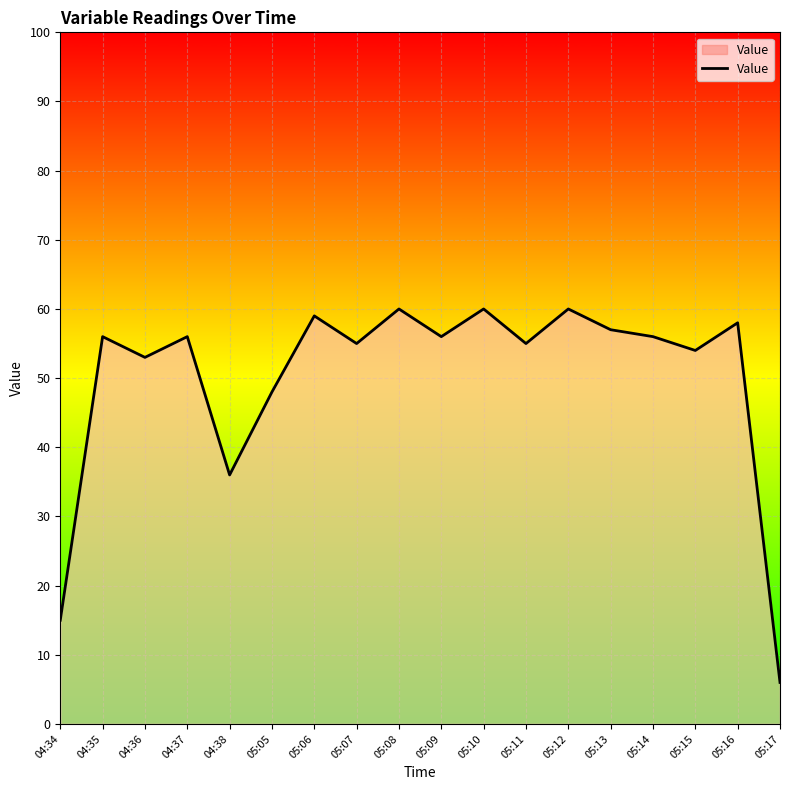

At which category does the chart reach its minimum across all series?

05:17